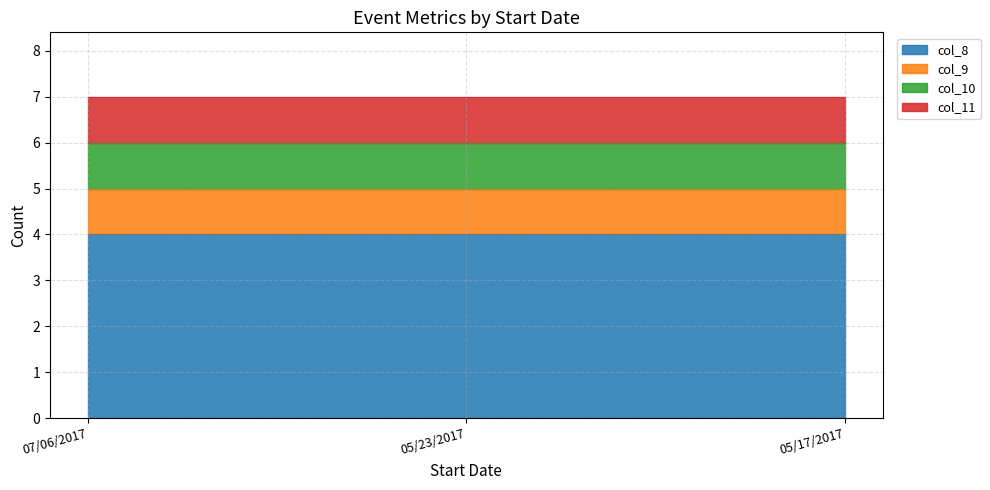

Where is col_8 nearest to the value 4?

07/06/2017